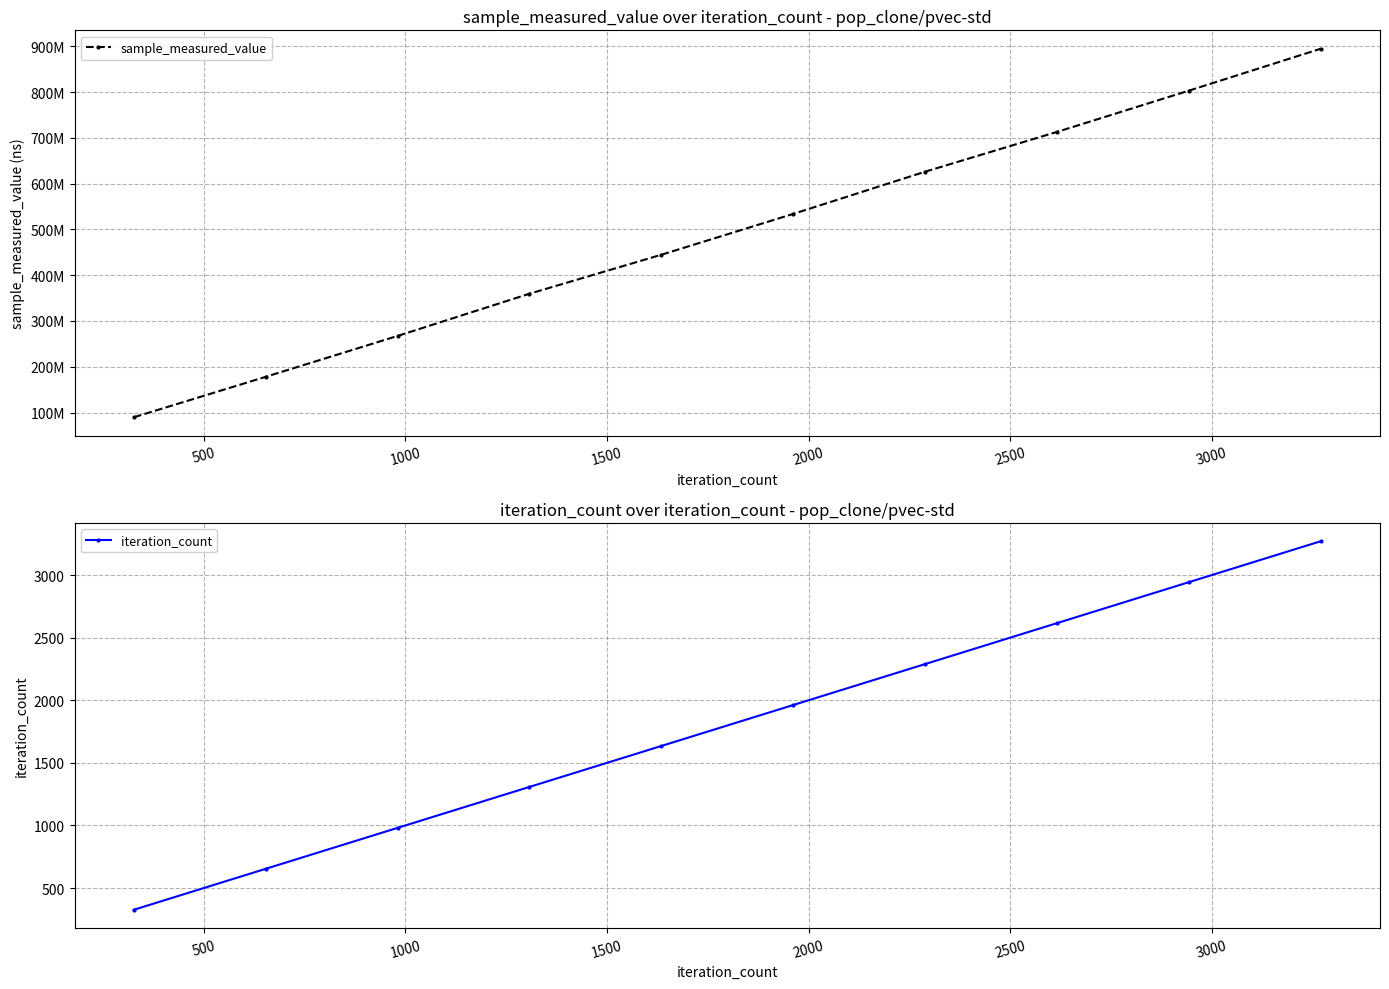

The iteration_count series shows 1703 at 1000. True or false?

False